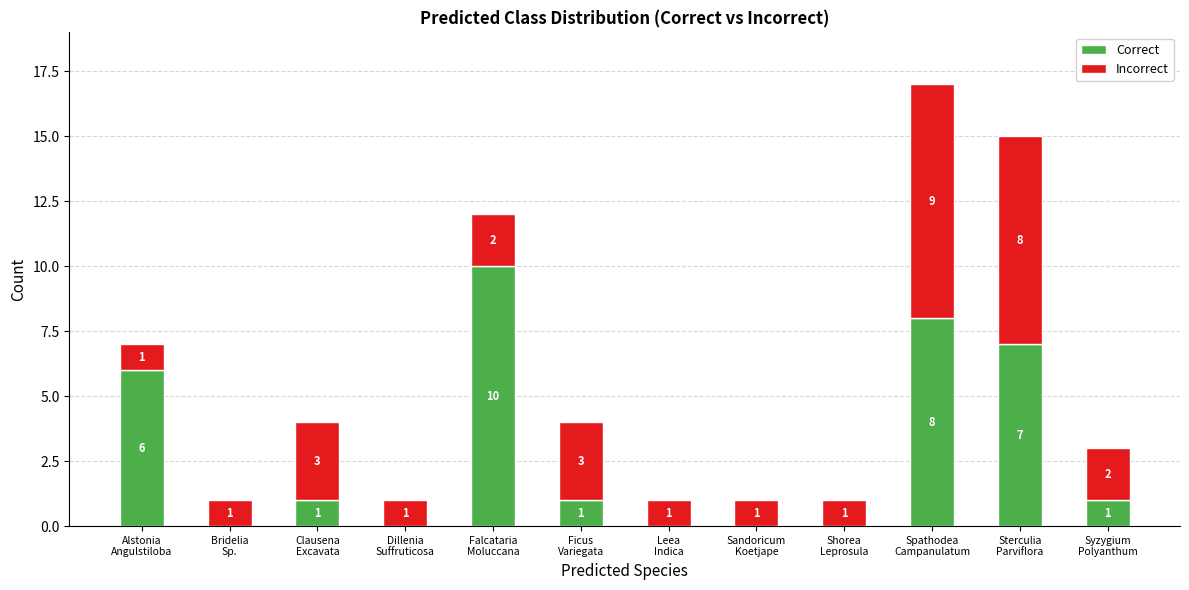

What is the sum of all Correct values?

34